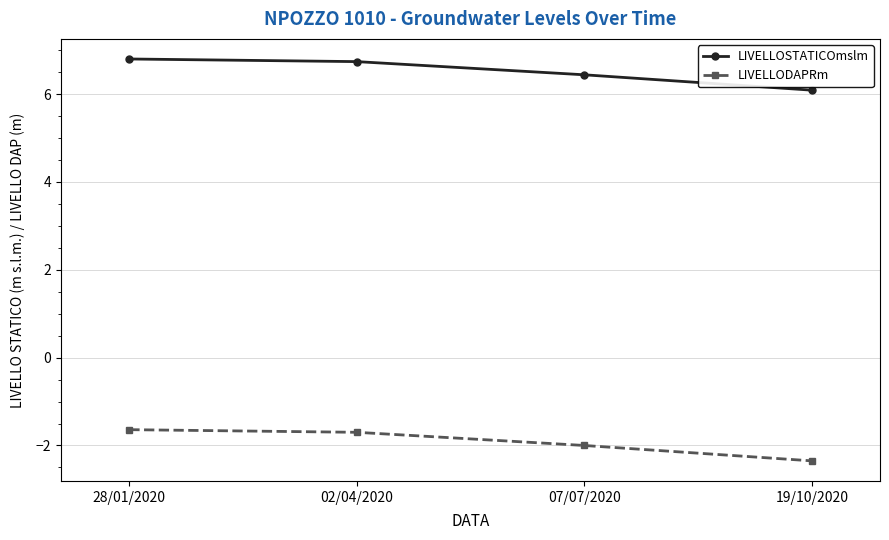

True or false: LIVELLODAPRm and LIVELLOSTATICOmslm cross at least once.

False